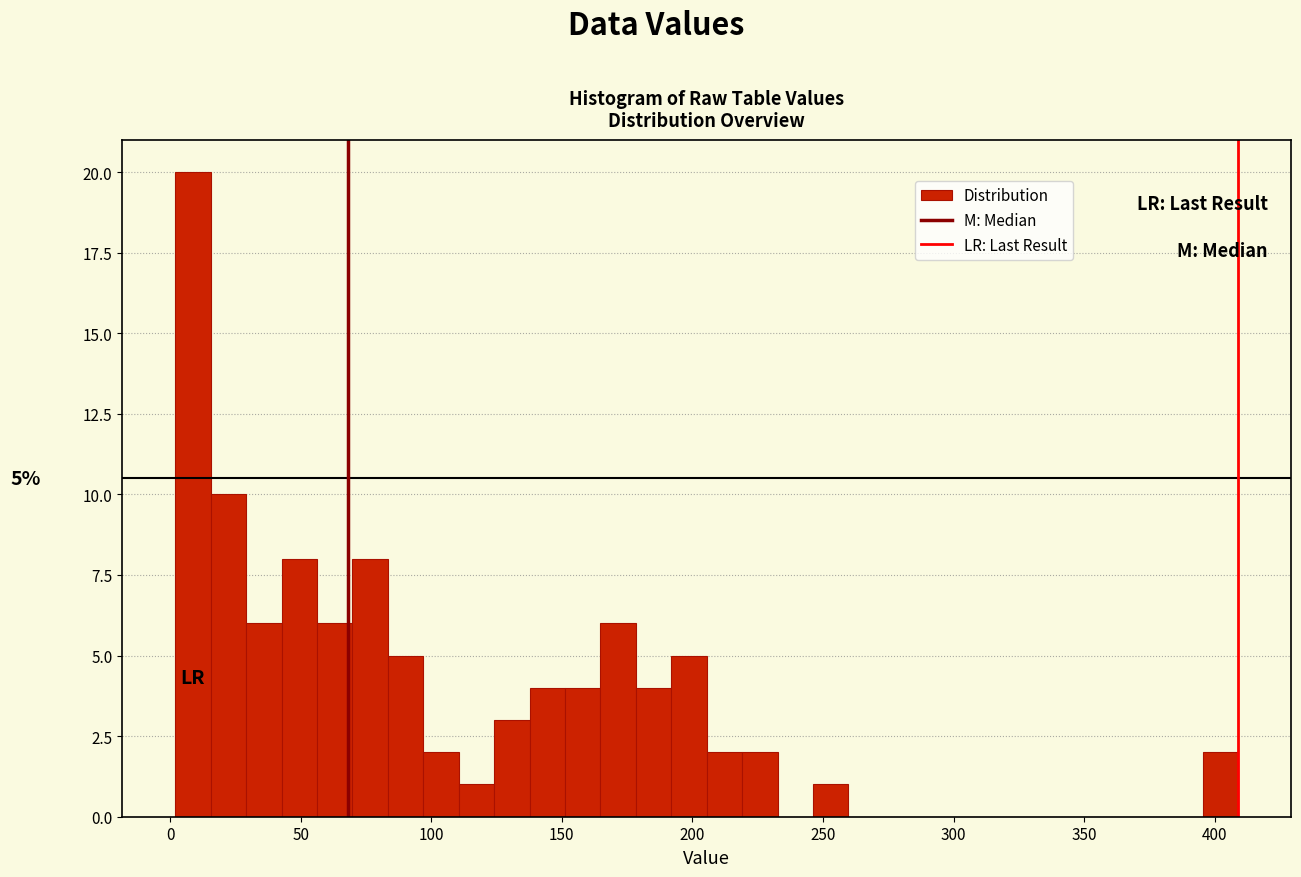

Around what value on the x-axis is the tallest bar? Give the approximate position of its centre, as read against the axis.

10